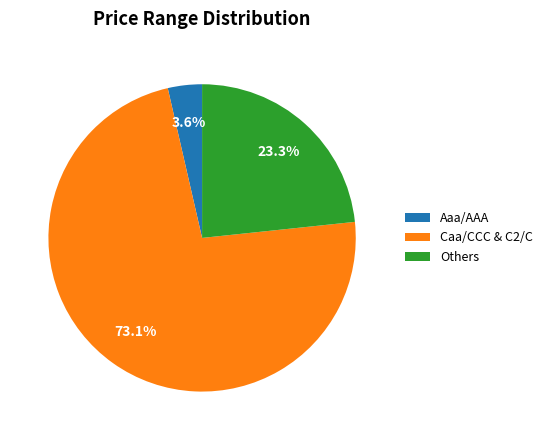

Is there any slice that represents more than half of the pie?

Yes